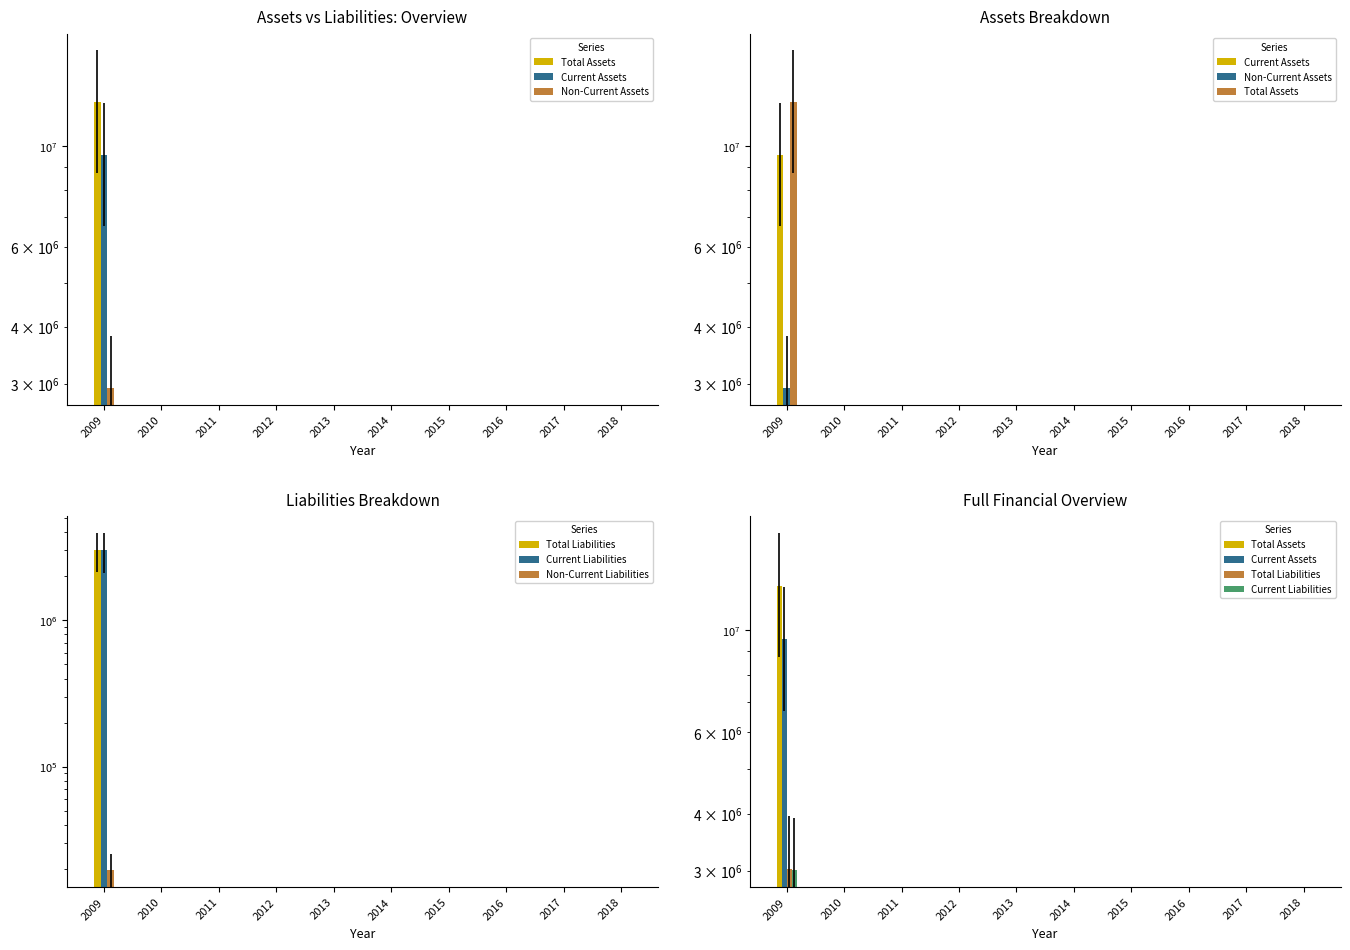

How many series are shown in this chart?

6